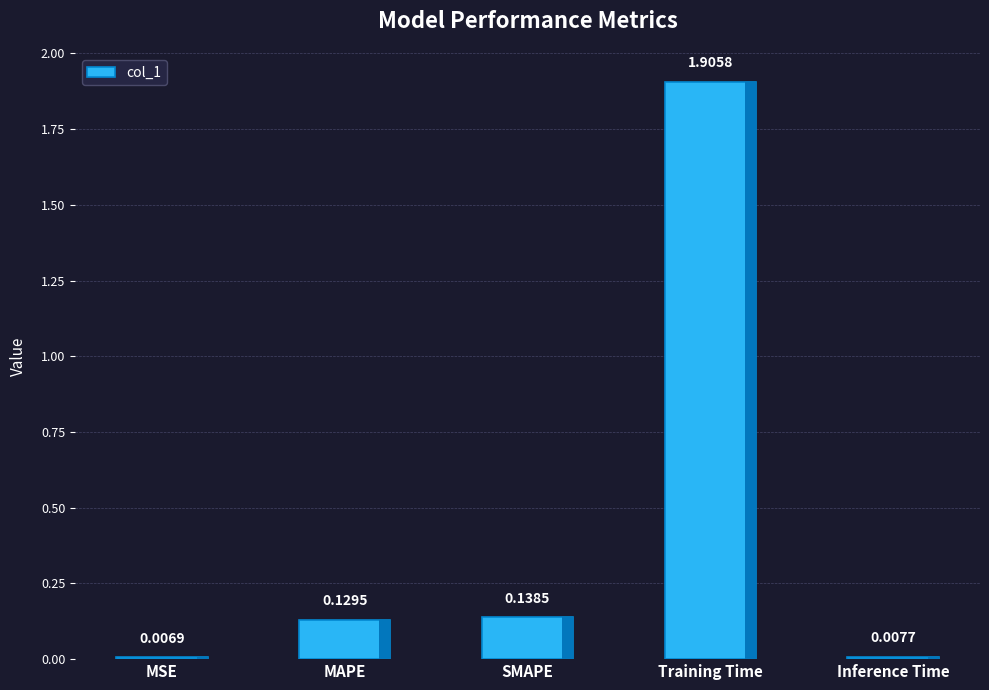

How many bars are there in total?

5